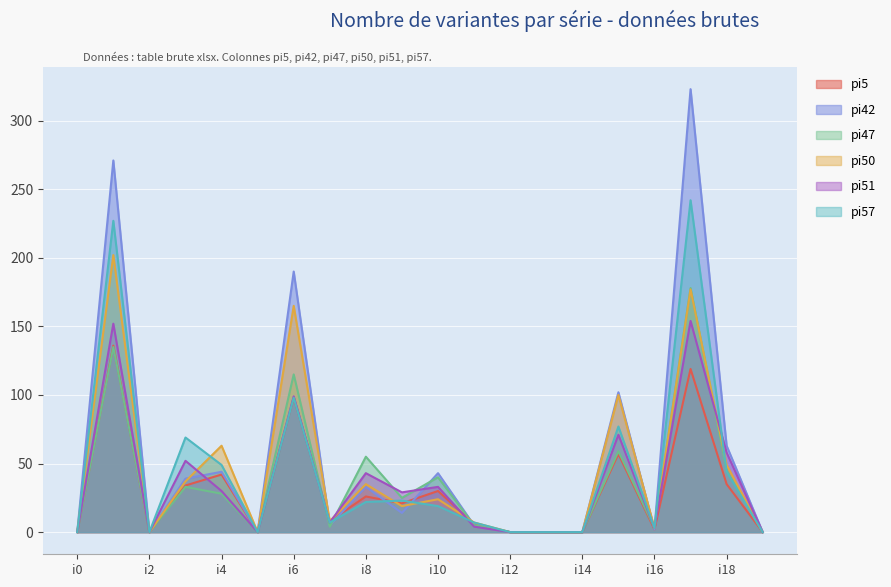

Rank the series at i10 from highest to lowest value.

pi42, pi47, pi51, pi5, pi50, pi57